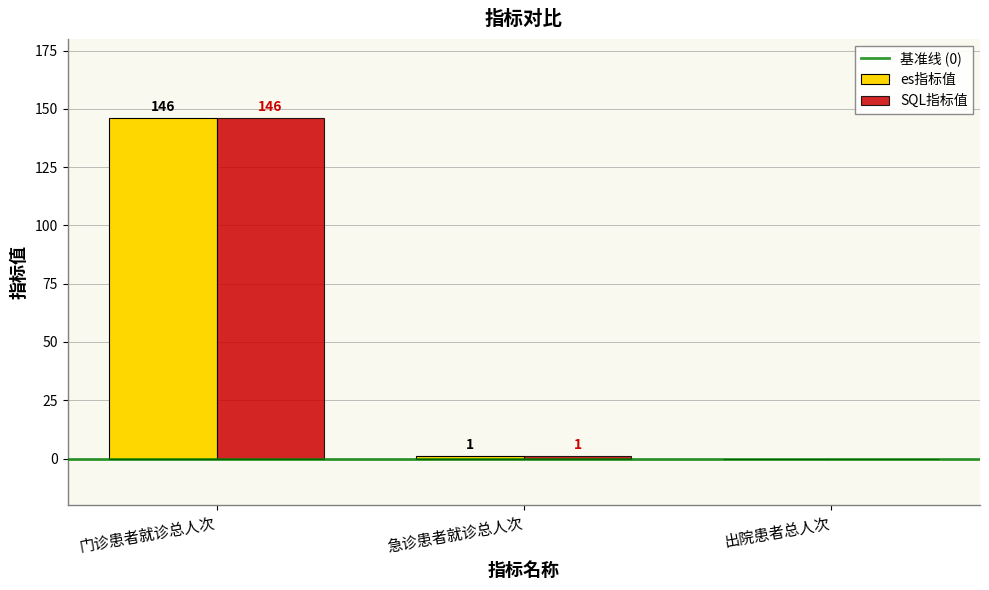

What is the average value of the es指标值 series?

49